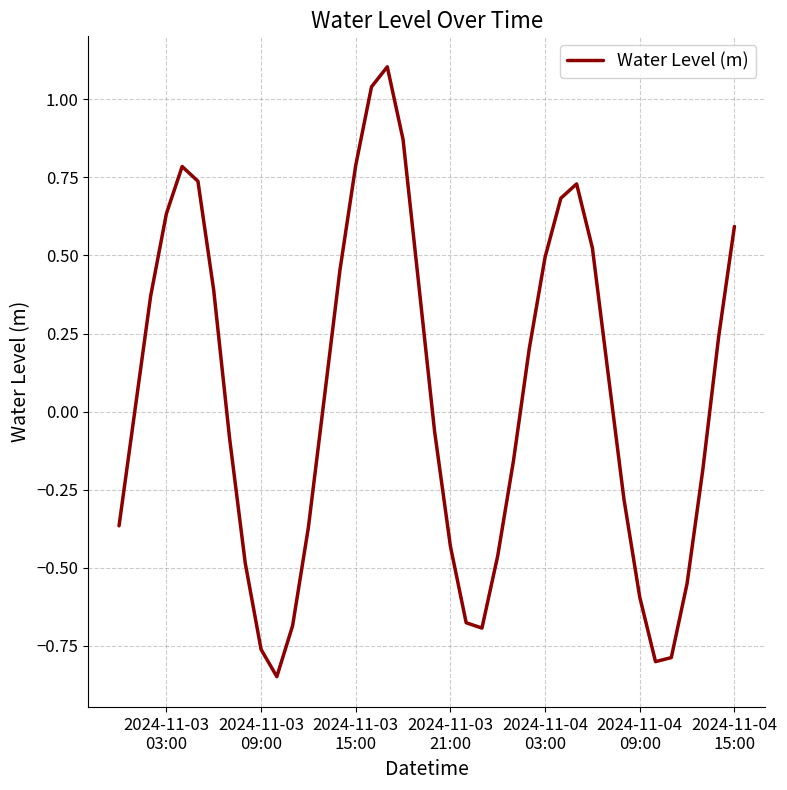

How many interior local valleys (lower than both neighbors) does the data have?

3